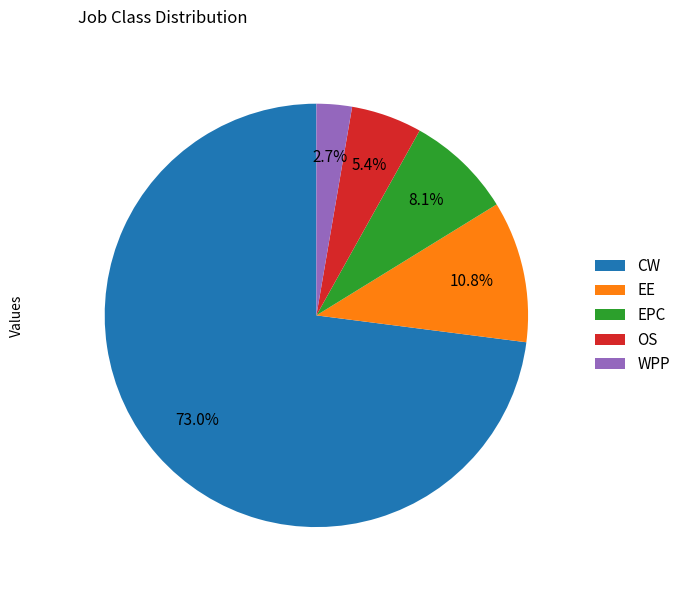

Which slice is the smallest?

WPP